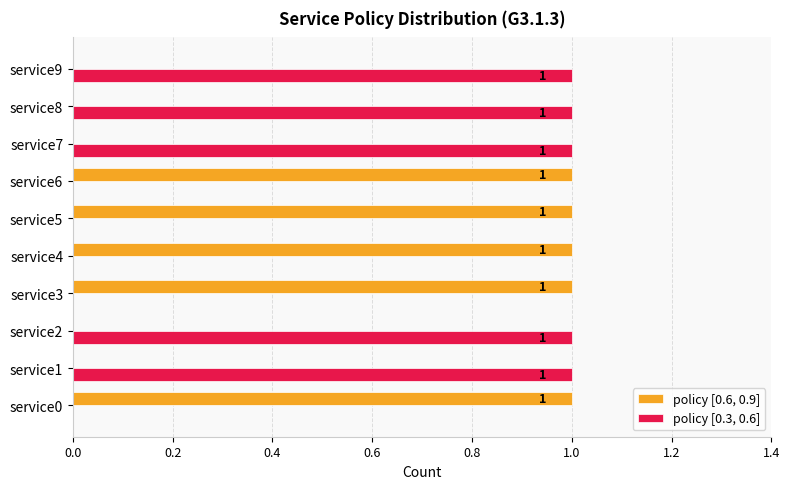

The value of policy [0.6, 0.9] at service2 is 0. True or false?

True